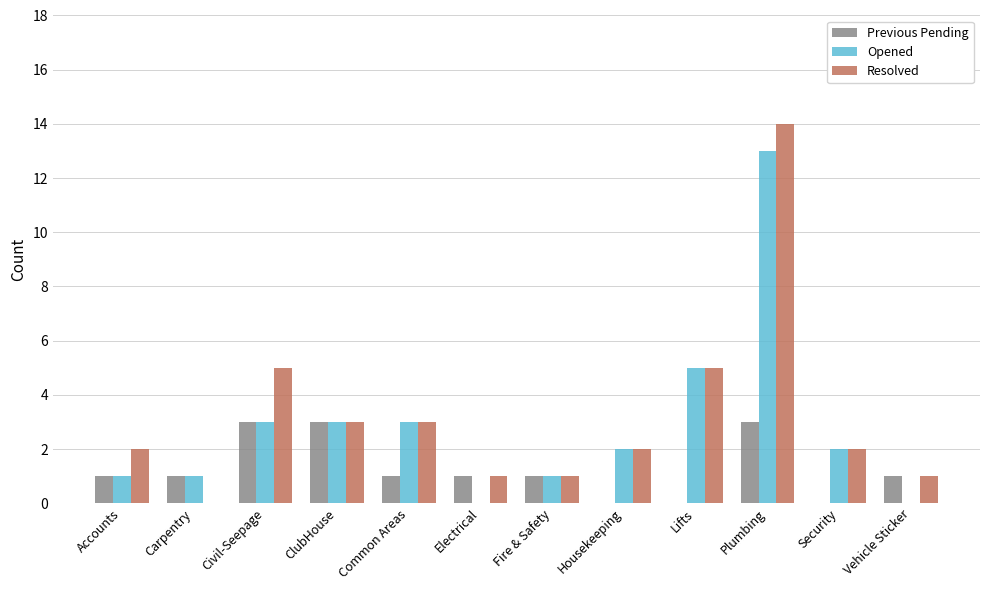

Count the number of categories in the chart.

12